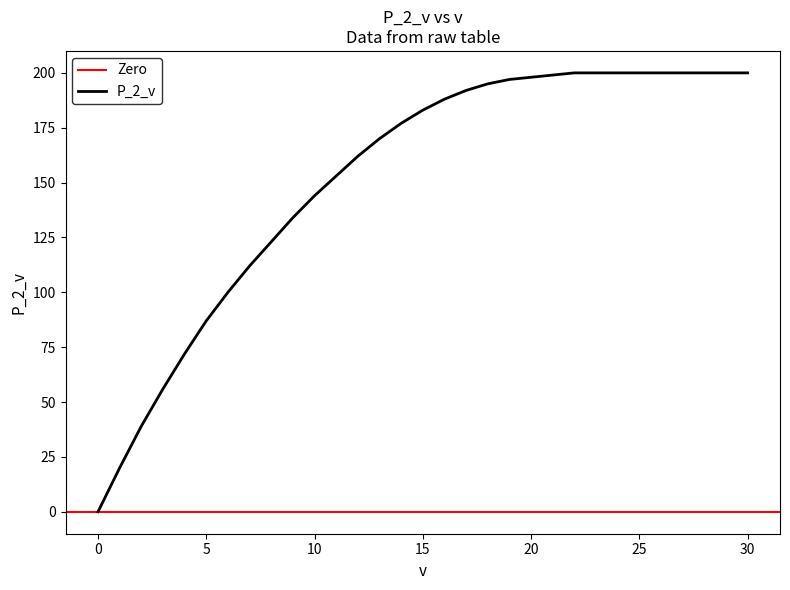

Reading left to right, transcribe all the data shown in this chart.

0=0	1=20	2=39	3=56	4=72	5=87	6=100	7=112	8=123	9=134	10=144	11=153	12=162	13=170	14=177	15=183	16=188	17=192	18=195	19=197	20=198	21=199	22=200	23=200	24=200	25=200	26=200	27=200	28=200	29=200	30=200